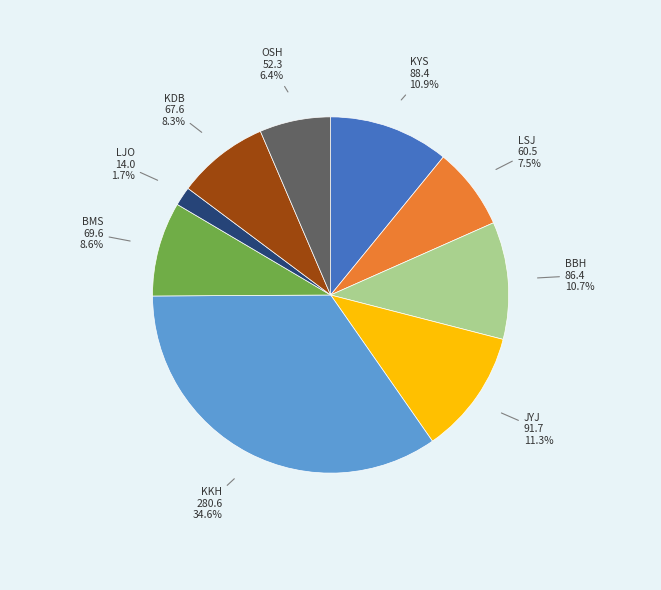

Count the number of slices in the pie.

9